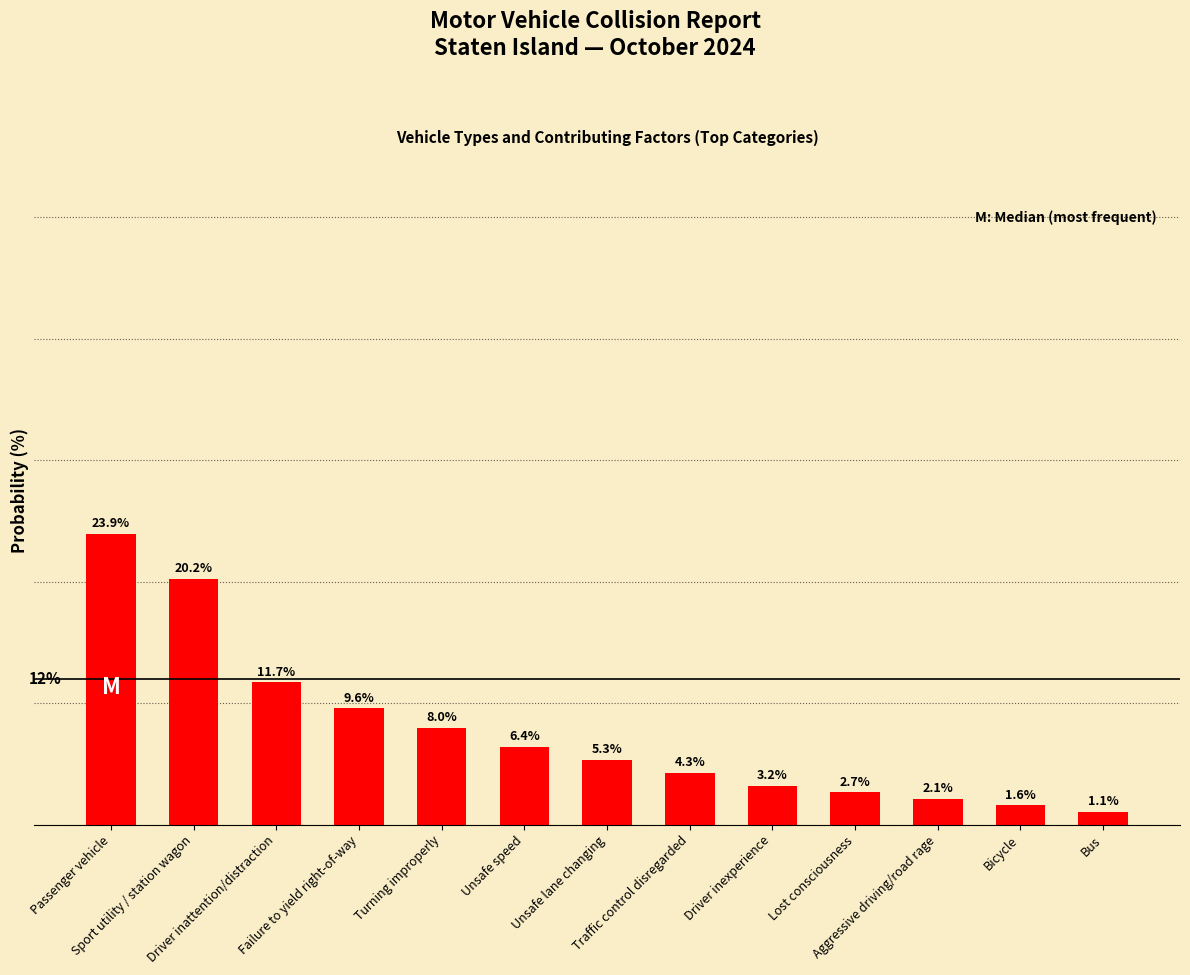

Is it true that the value at Passenger vehicle is 23.9?

True